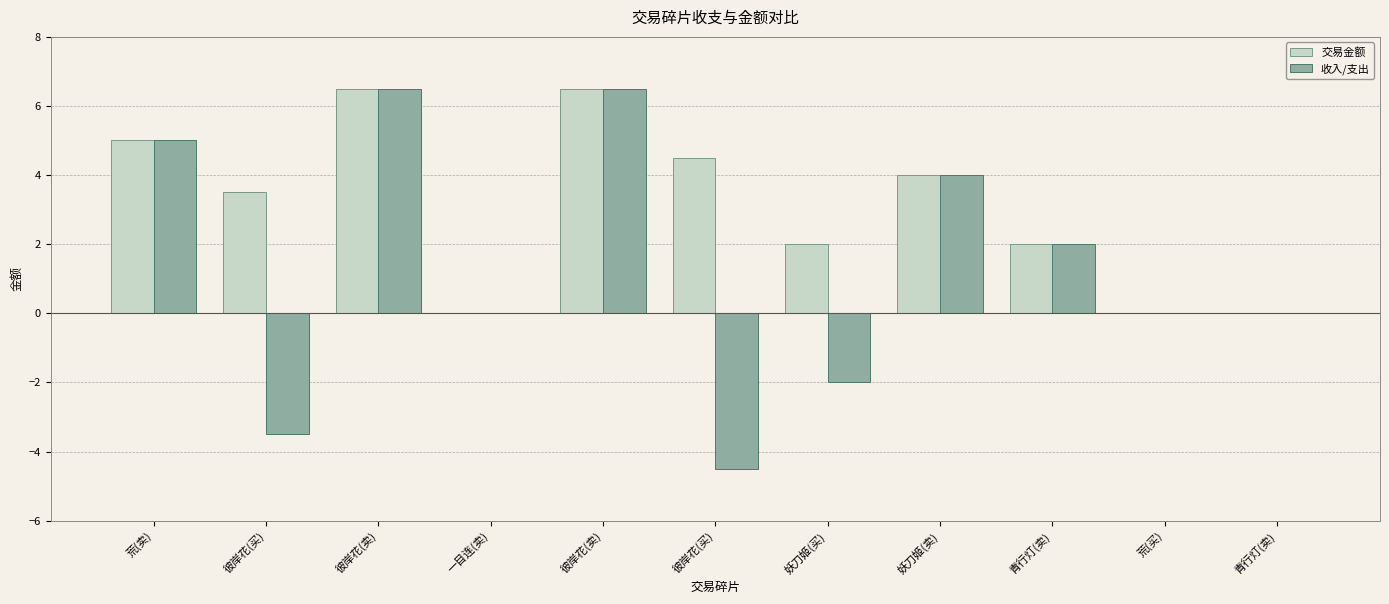

Reading left to right, extract all data points from this chart.

交易金额: 荒(卖)=5.0	彼岸花(买)=3.5	彼岸花(卖)=6.5	一目连(卖)=0.0	彼岸花(卖)=6.5	彼岸花(买)=4.5	妖刀姬(买)=2.0	妖刀姬(卖)=4.0	青行灯(卖)=2.0	荒(买)=0.0	青行灯(卖)=0.0
收入/支出: 荒(卖)=5.0	彼岸花(买)=-3.5	彼岸花(卖)=6.5	一目连(卖)=0.0	彼岸花(卖)=6.5	彼岸花(买)=-4.5	妖刀姬(买)=-2.0	妖刀姬(卖)=4.0	青行灯(卖)=2.0	荒(买)=0.0	青行灯(卖)=0.0